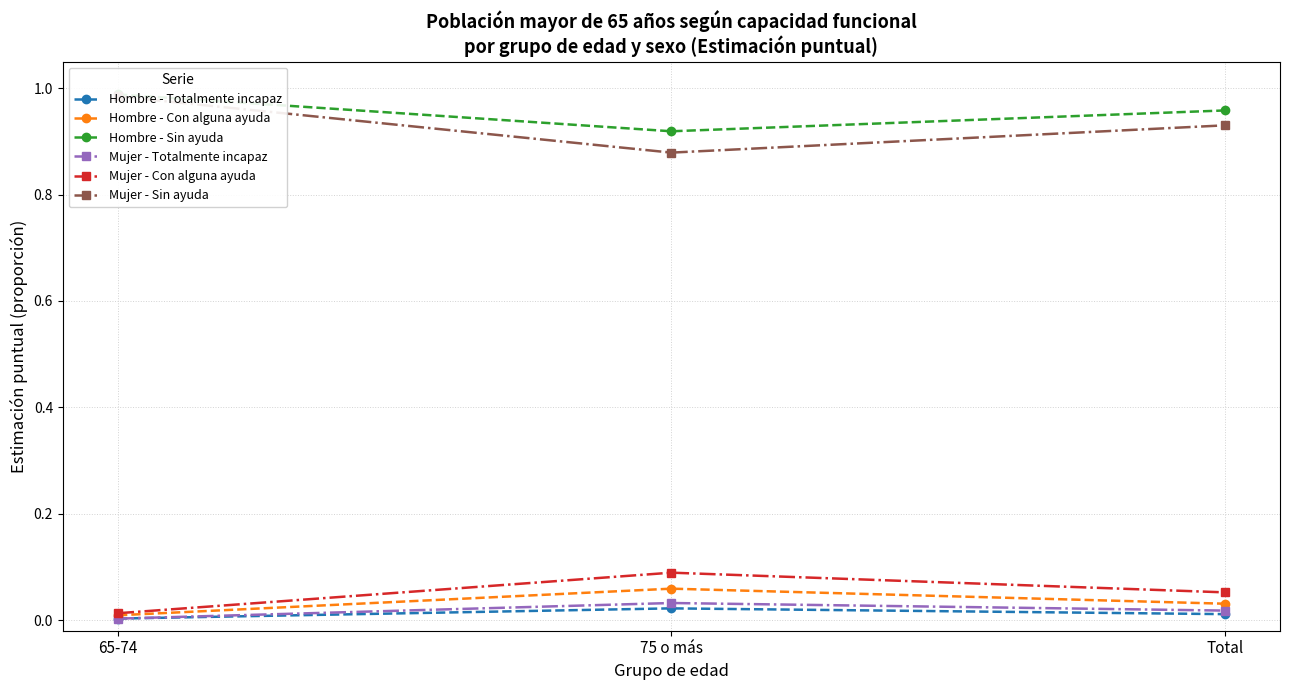

What position from the left is Total?

3